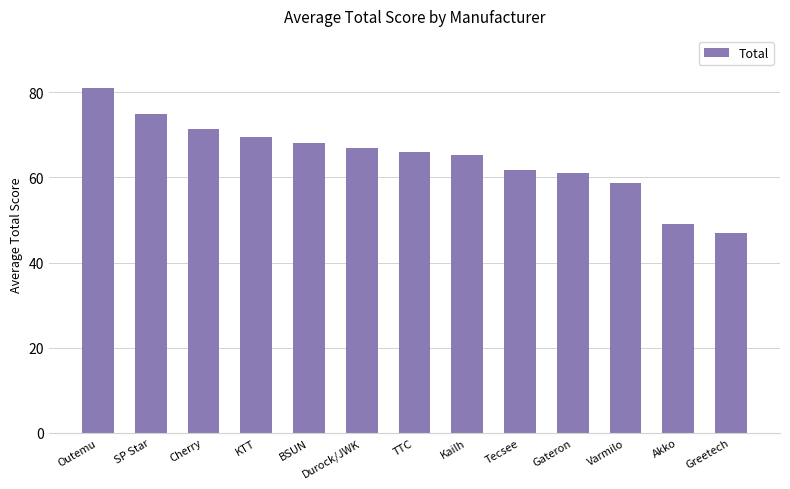

Reading left to right, transcribe all the data shown in this chart.

81.1	75.0	71.5	69.4	68.0	67.0	66.0	65.2	61.7	61.0	58.6	49.0	47.0